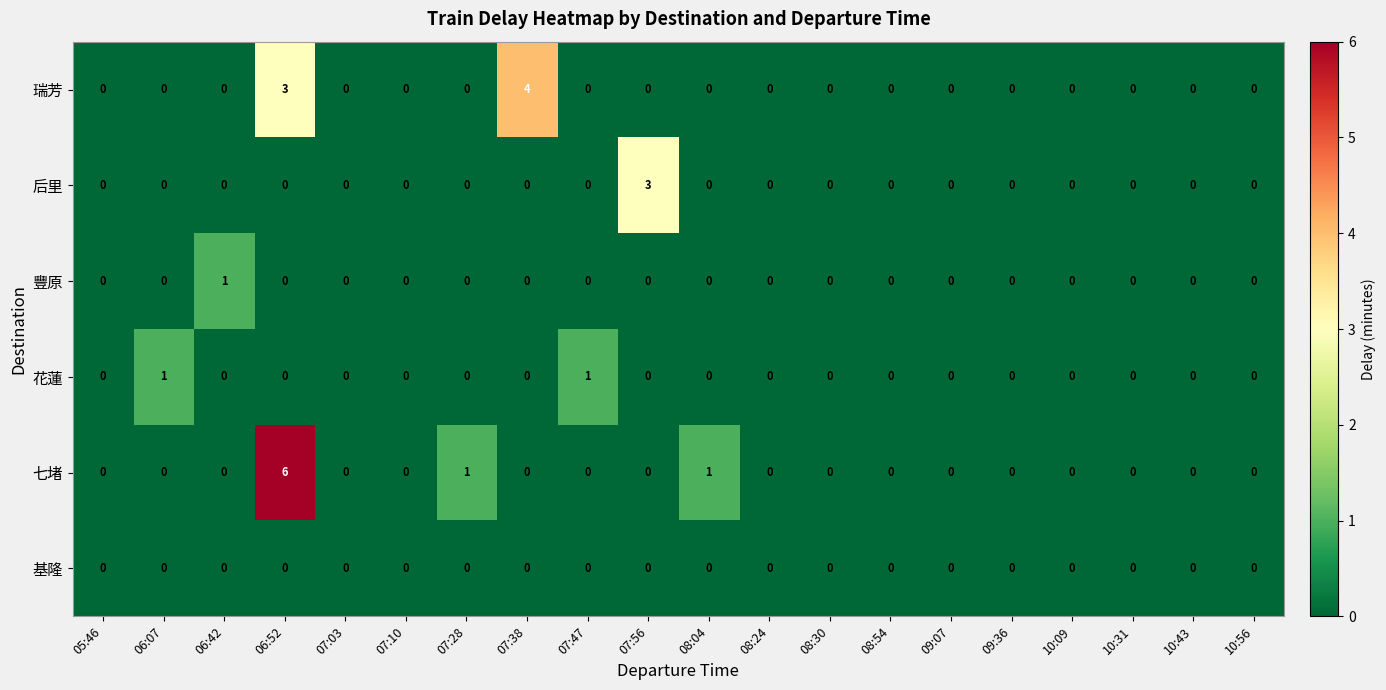

Which series has the largest range (max minus min)?

七堵